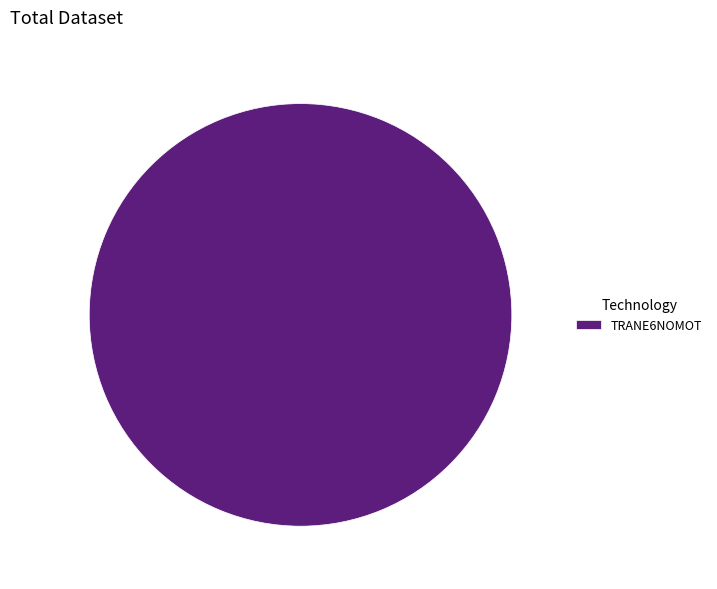

What is the majority slice?

TRANE6NOMOT